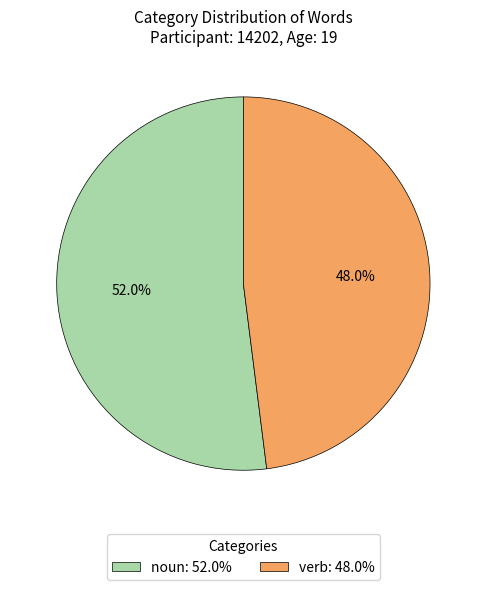

Which slice represents more than half of the pie?

noun